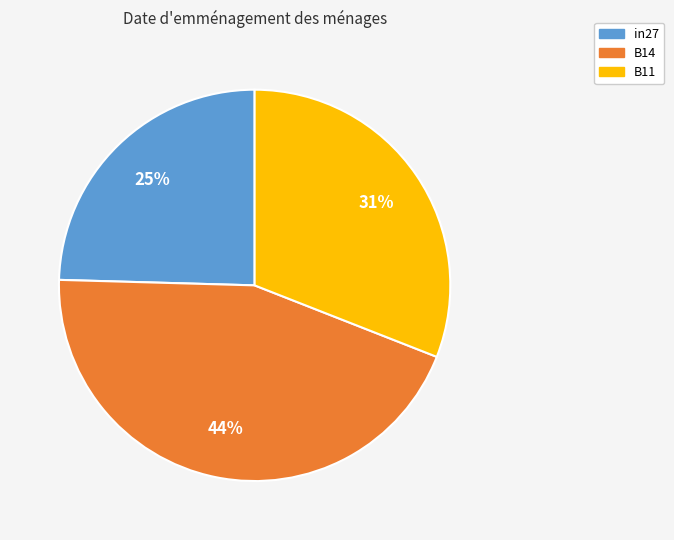

How many slices are in this pie chart?

3